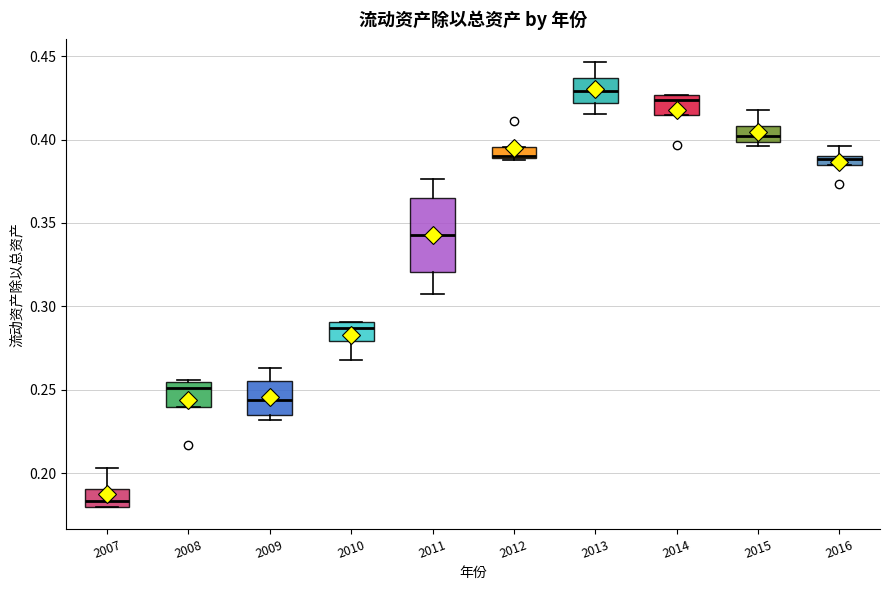

Where is the lower edge of the box at x = 2015 on the y-axis? The values are not printed on the chart, so give them approximately, as read against the axis.

0.400